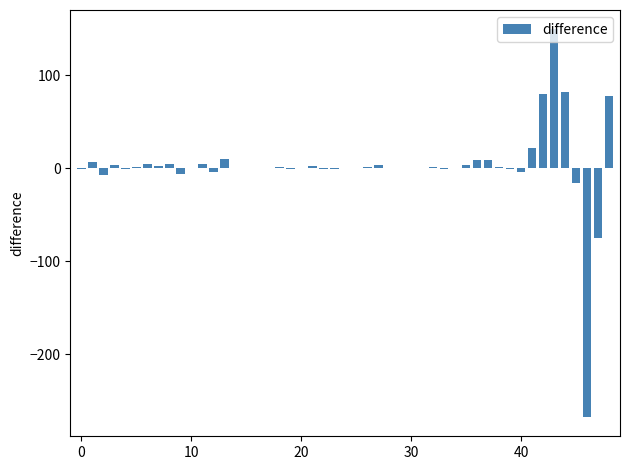

What is the greatest value displayed?

149